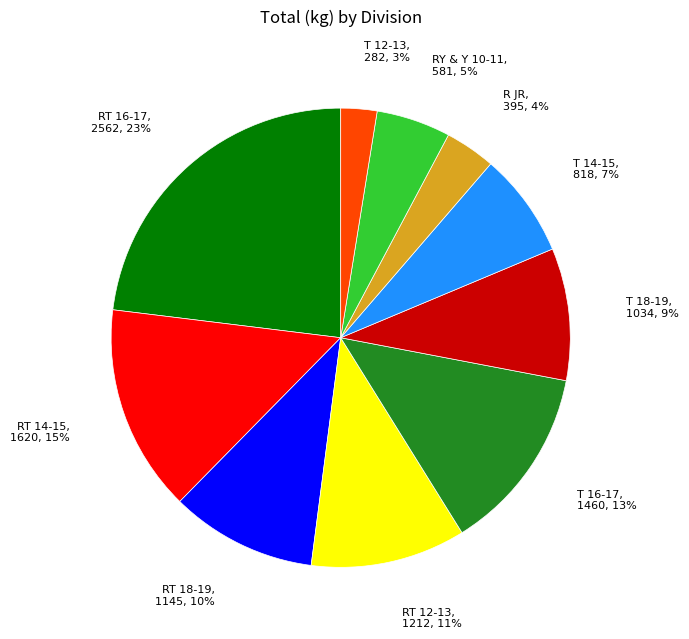

To the nearest percent, what is the average slice percentage?

10%